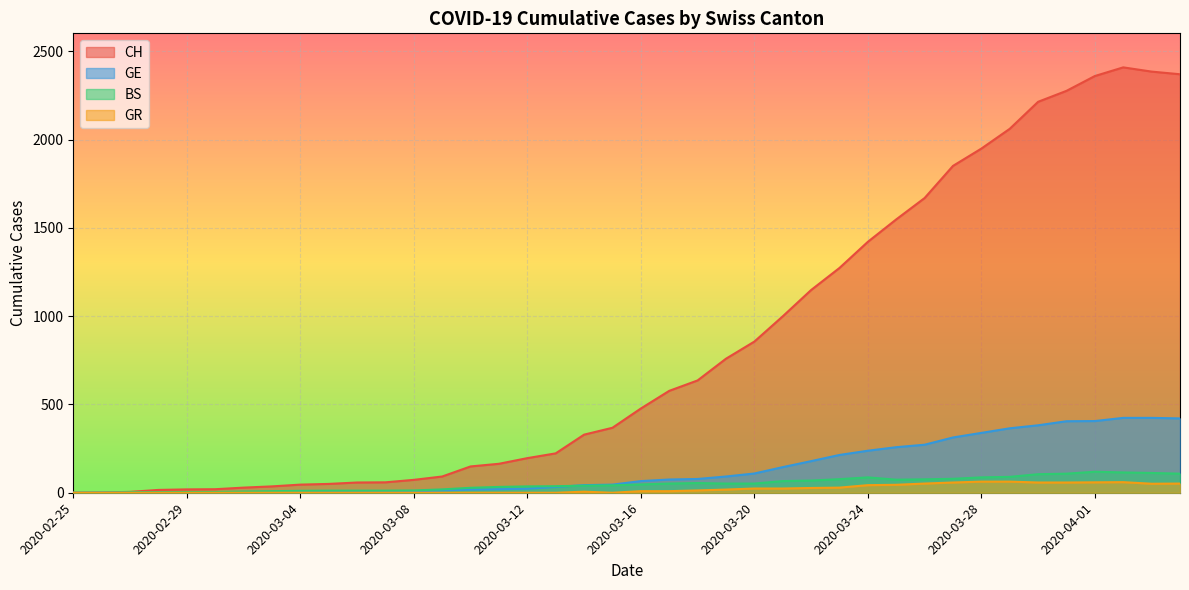

At which category is the sum across all series the highest?

2020-04-02